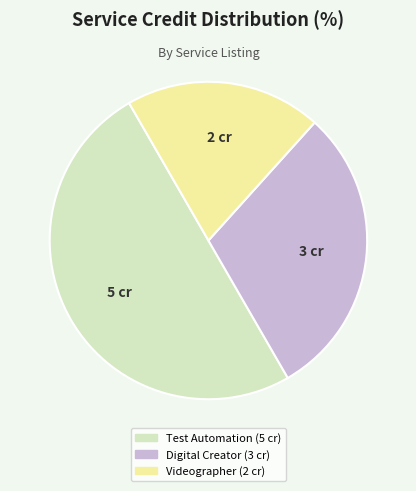

Count the number of slices in the pie.

3